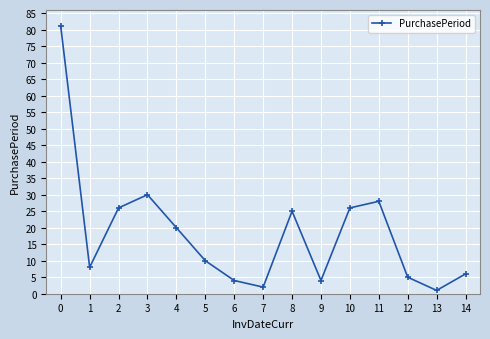

The chart shows a value of 6 at 14. True or false?

True